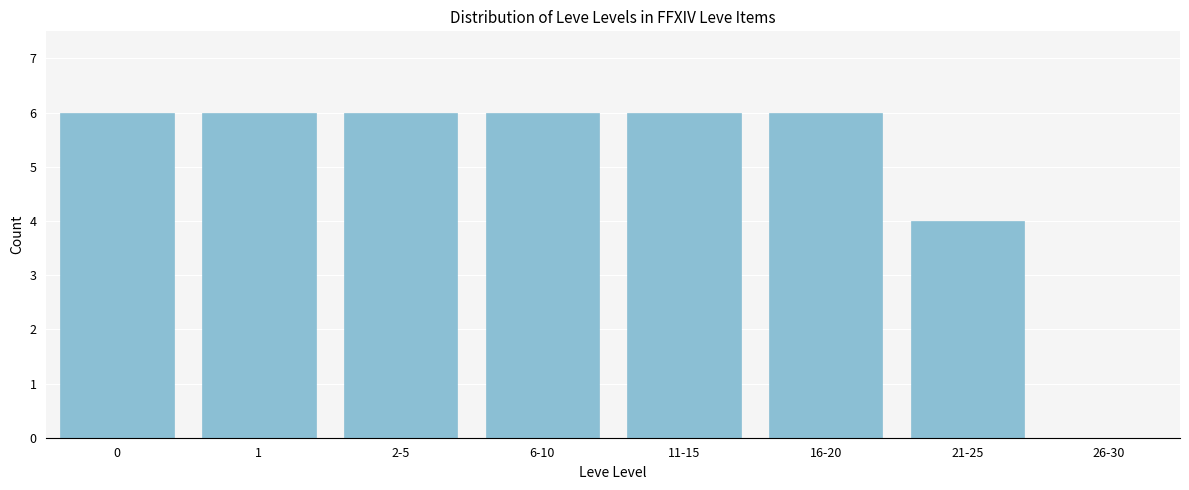

Reading left to right, extract all data points from this chart.

0=6	1=6	2-5=6	6-10=6	11-15=6	16-20=6	21-25=4	26-30=0